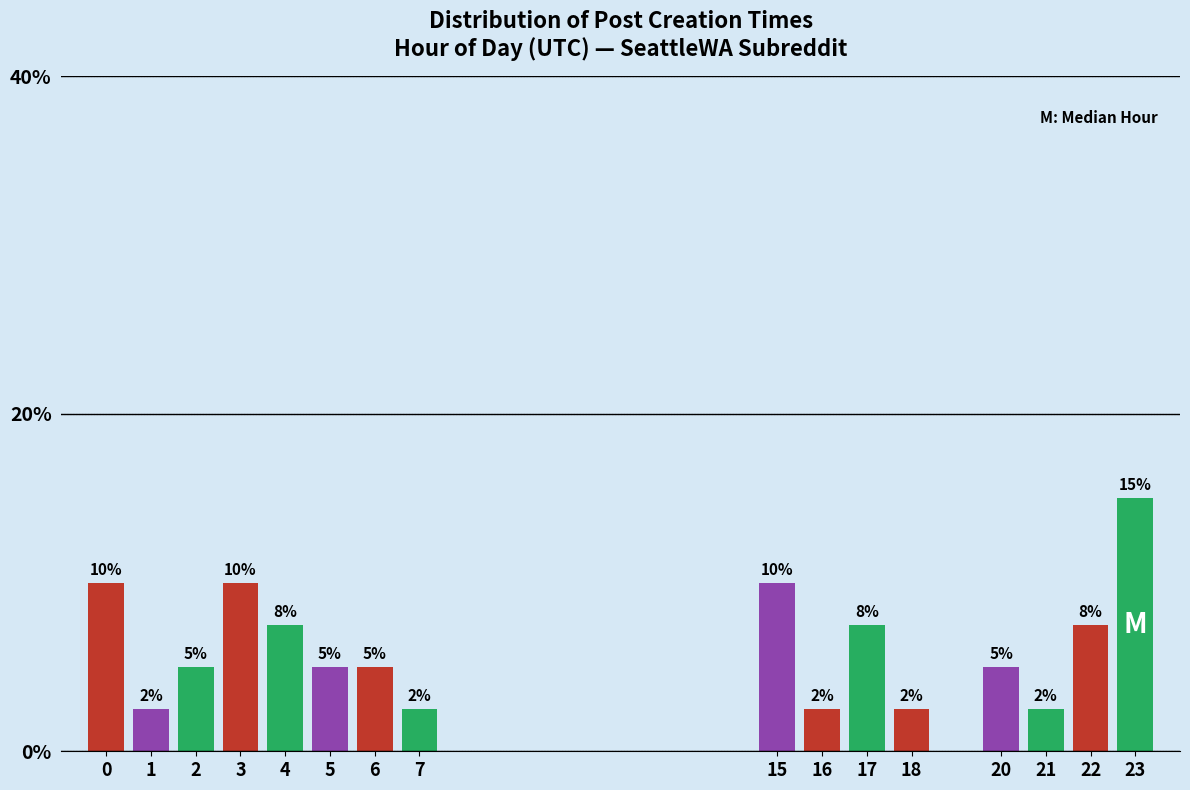

The value at 6 is 5.0. True or false?

True